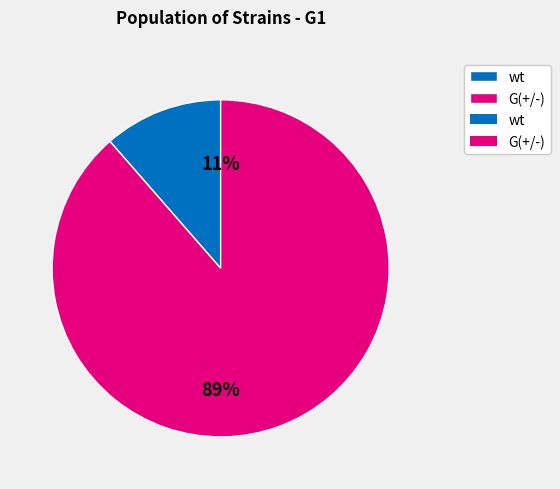

Count the number of slices in the pie.

2